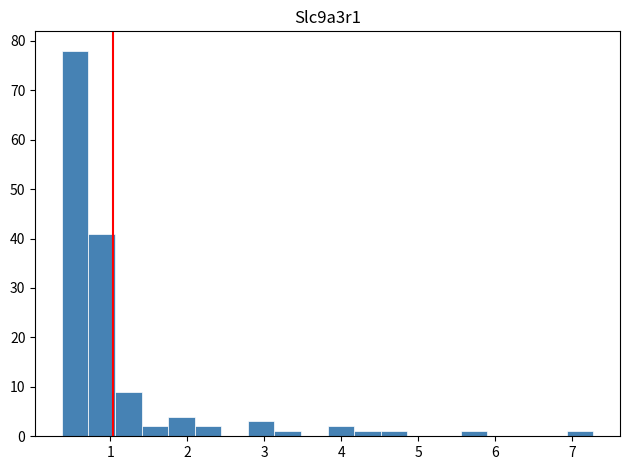

Around what value on the x-axis is the tallest bar? Give the approximate position of its centre, as read against the axis.

0.5